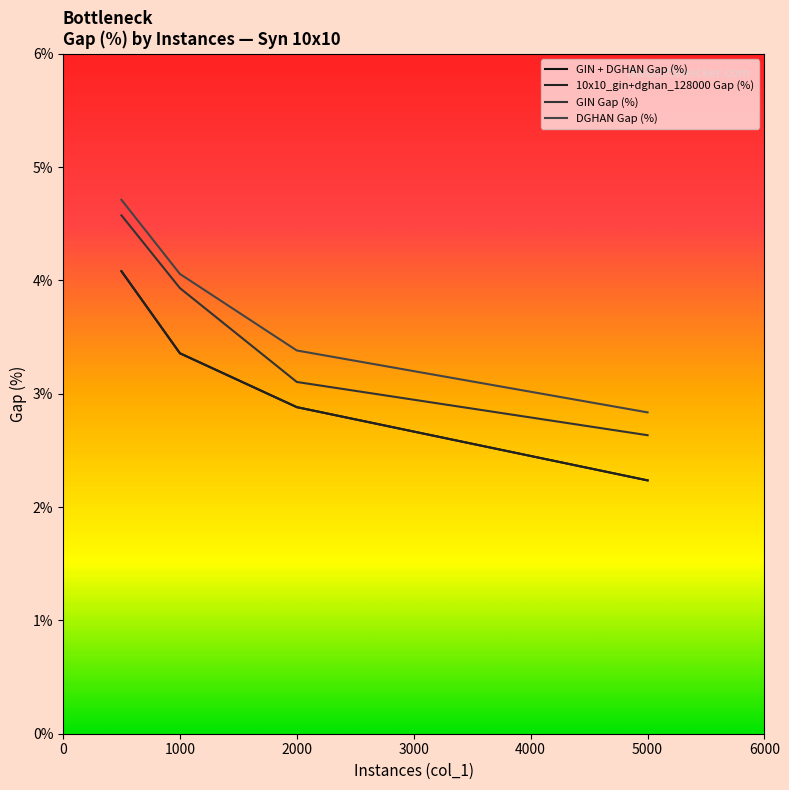

What is the sum of all DGHAN Gap (%) values?

0.1